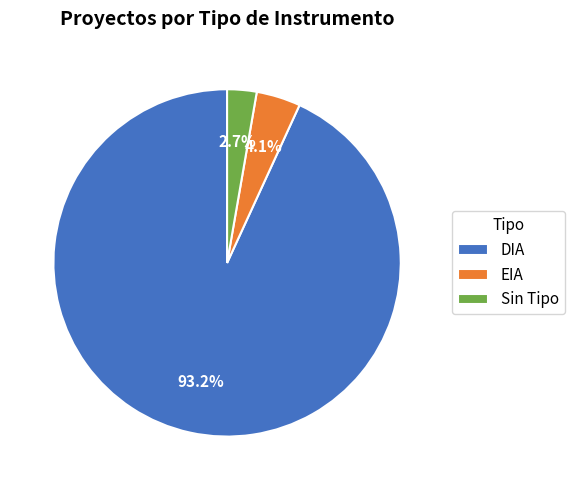

What percentage is the DIA slice, to the nearest percent?

93%